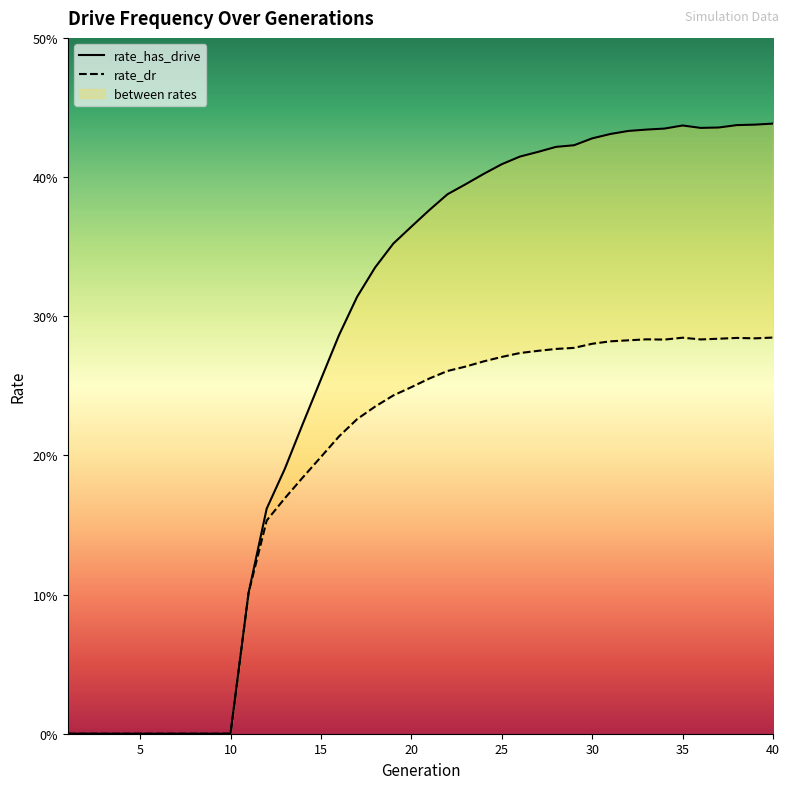

What is the difference between the highest and lowest values at 37?

0.2